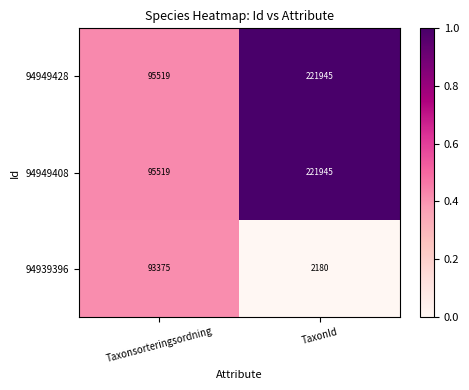

What is the sum of the 94939396 values at TaxonId and Taxonsorteringsordning?

95555